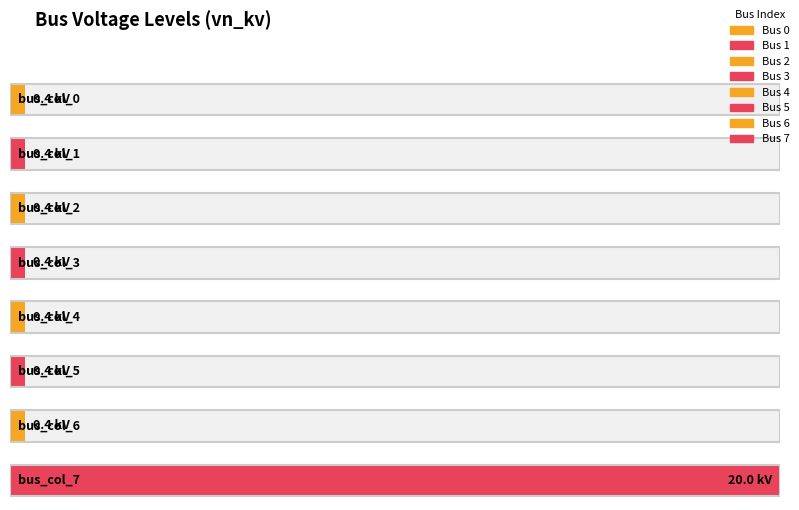

What is the value of the 1st bar from the left?

0.4